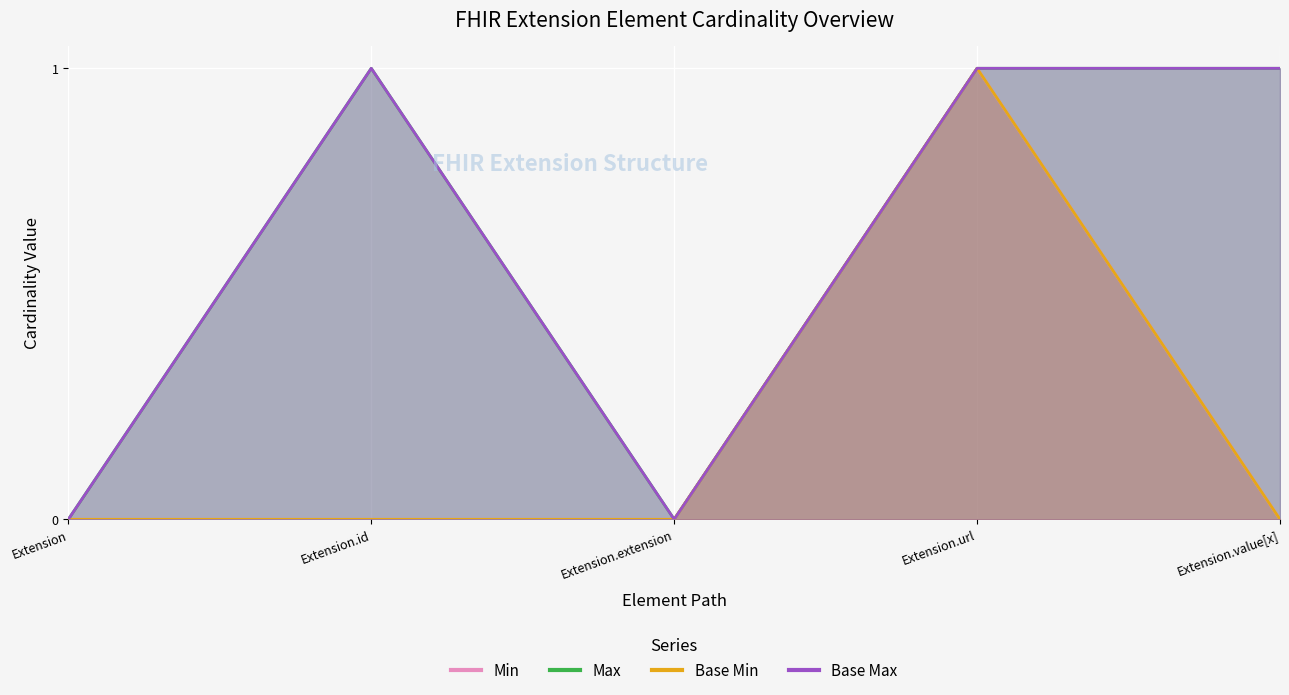

What is the difference between the maximum and minimum values in the Max series?

1